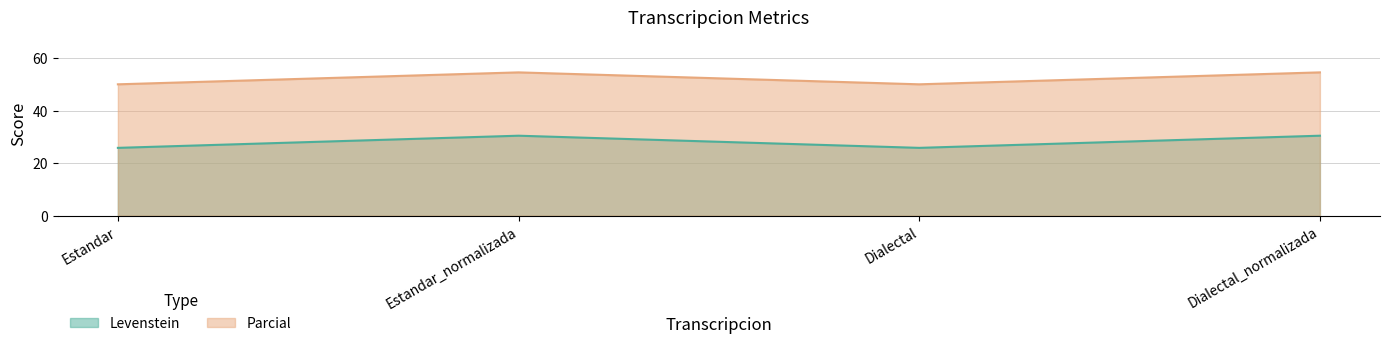

At which label does Parcial first exceed 54?

Estandar_normalizada